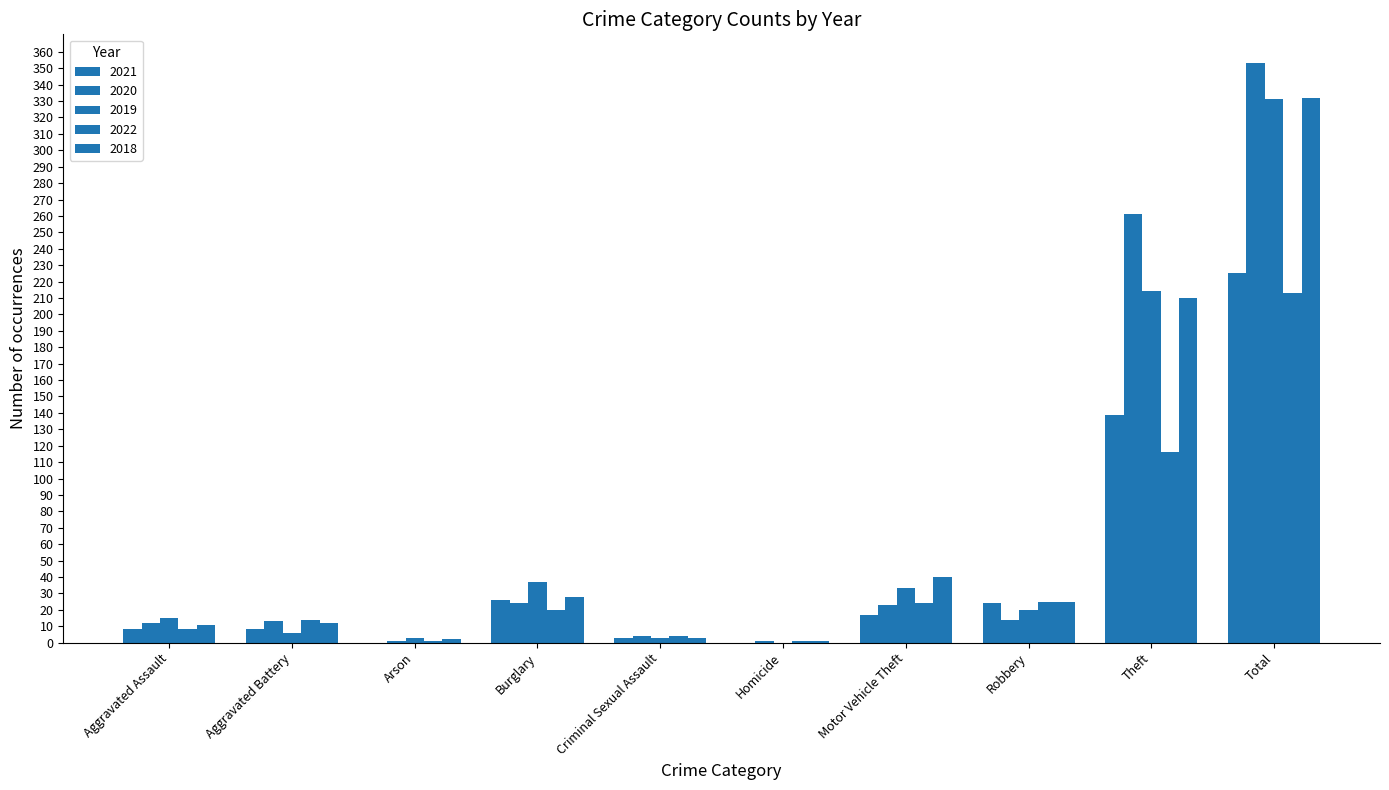

Count the number of data series in this chart.

5